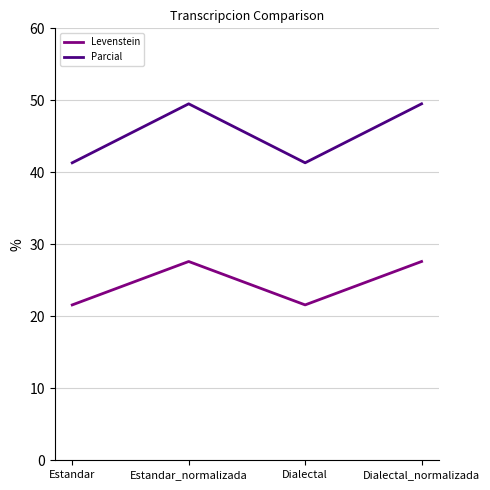

Is the value of Levenstein at Dialectal greater than the value of Parcial at Estandar?

No